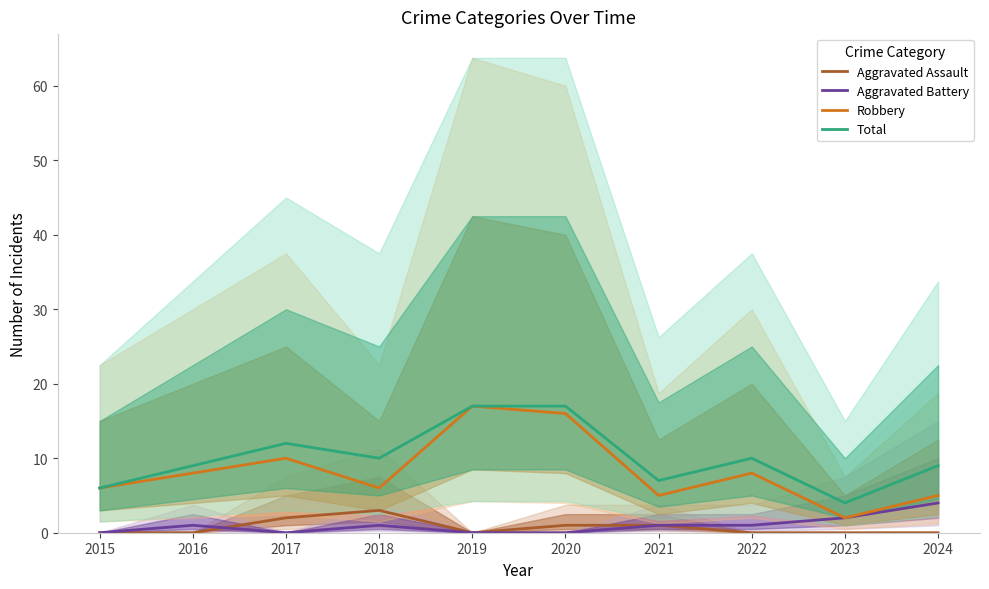

Which series has the largest range (max minus min)?

Robbery